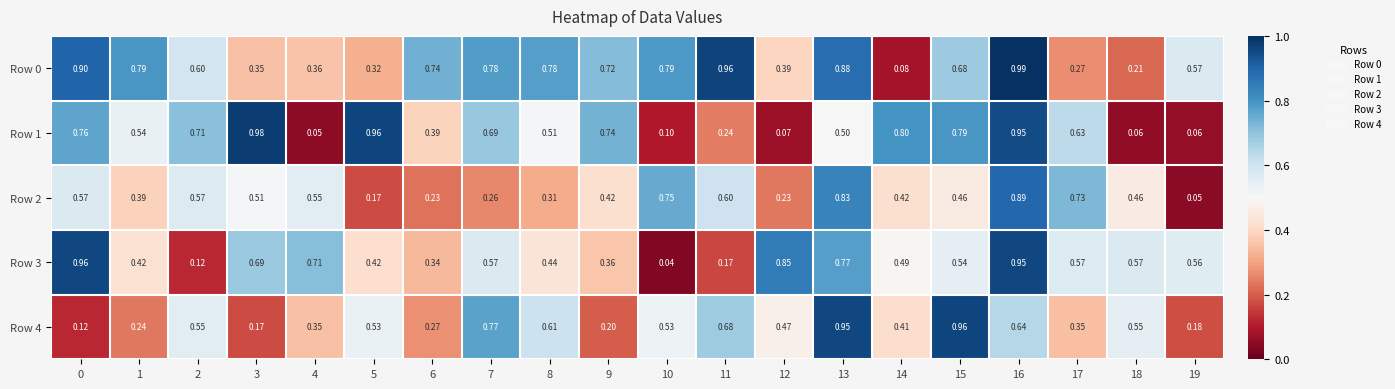

Is the value of Row 2 at 11 greater than the value of Row 0 at 18?

Yes